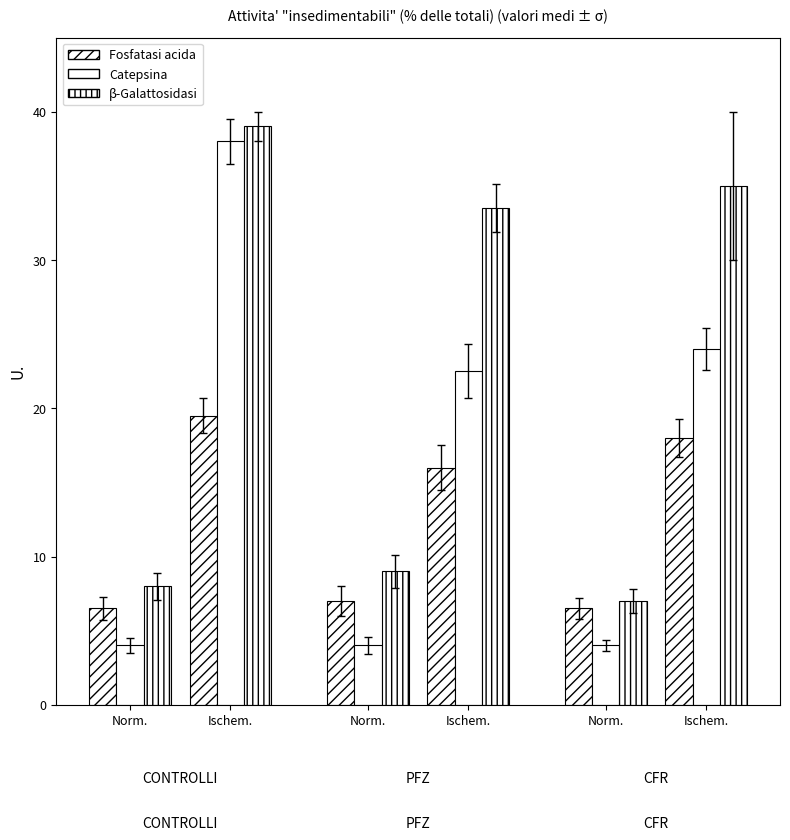

Count the number of categories in the chart.

6